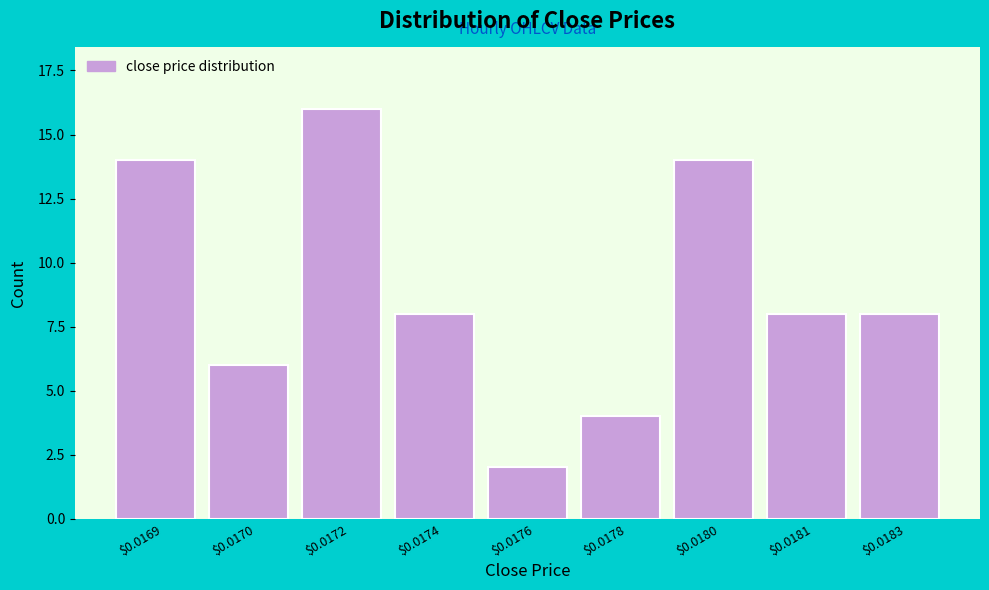

Reading left to right, extract all data points from this chart.

14	6	16	8	2	4	14	8	8